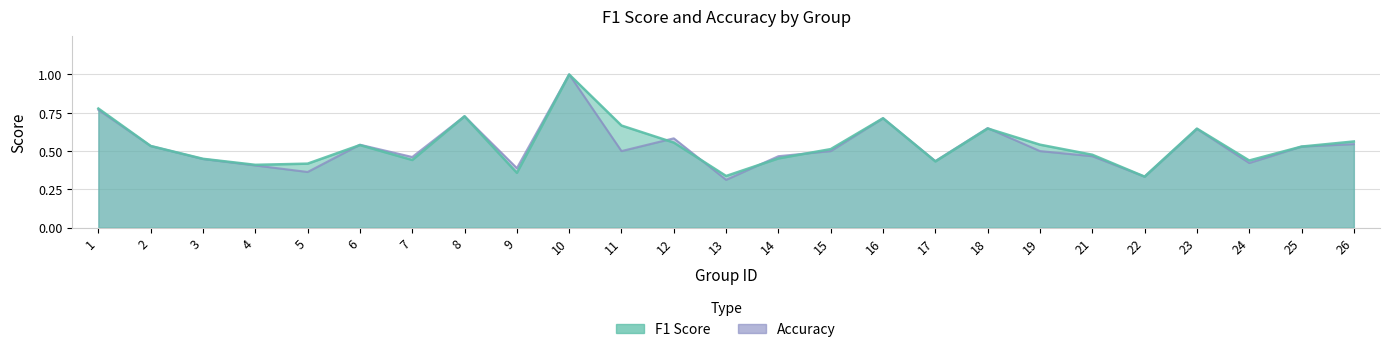

The accuracy series shows 0.3 at 6. True or false?

False